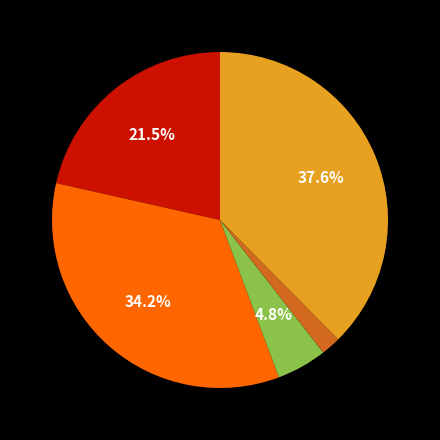

Is there a majority slice in this chart?

No